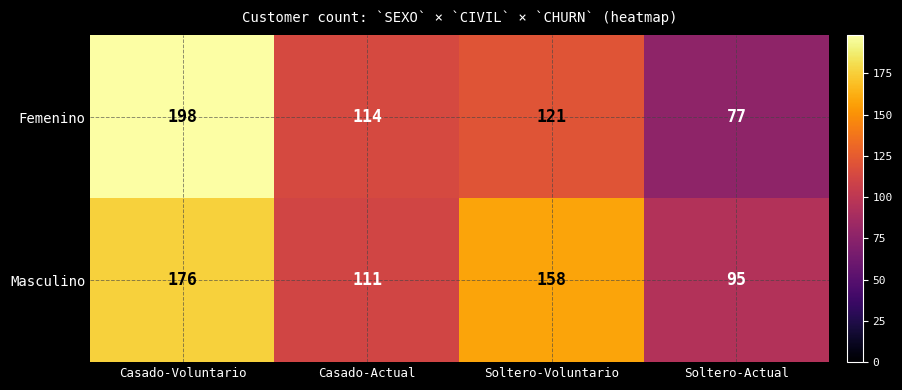

Which series has the widest spread of values?

Femenino